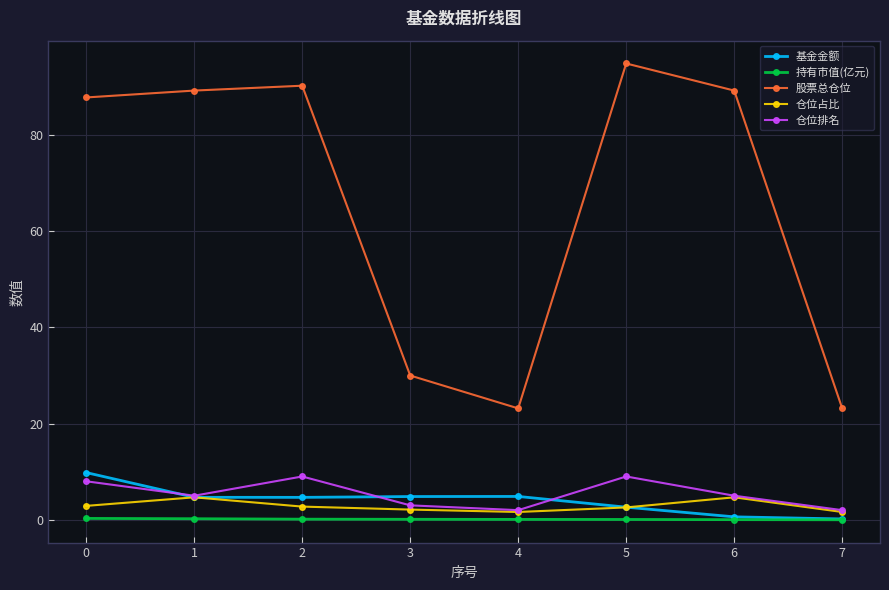

What is the value of the 仓位占比 point at the 1st from the left?

2.9